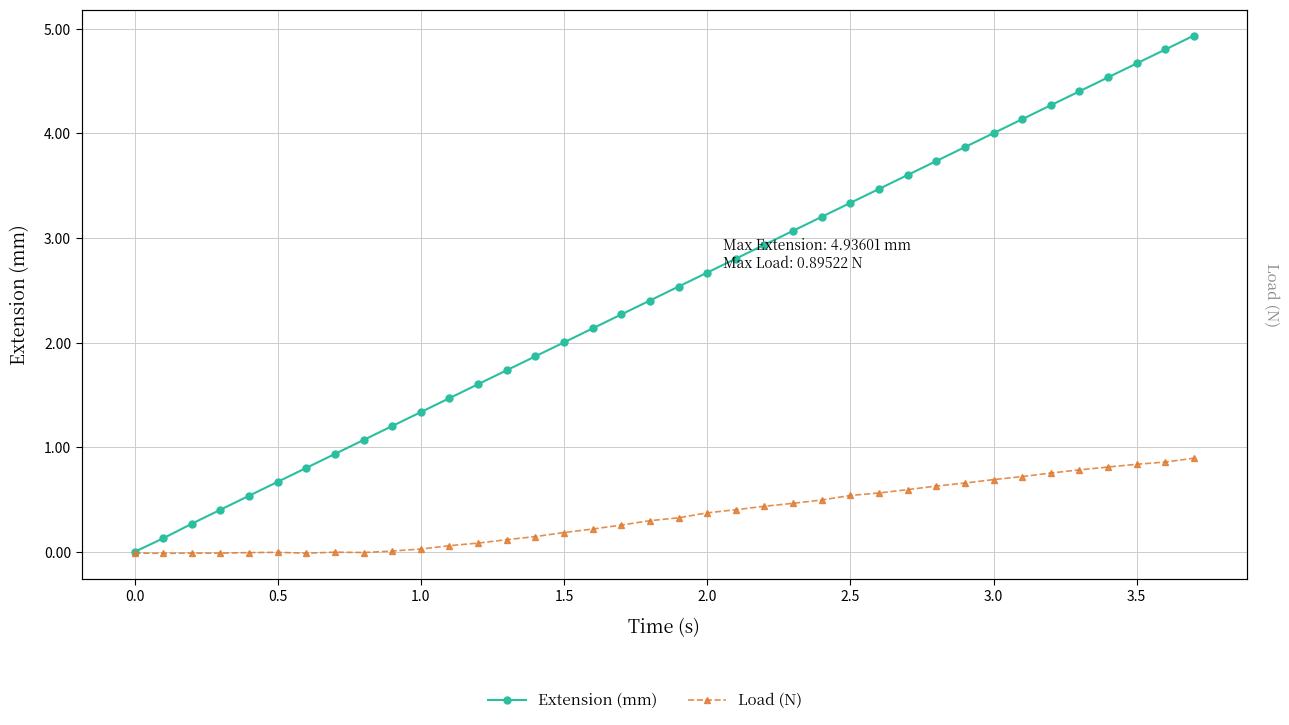

True or false: Extension (mm) has more than 2 interior local peaks.

False